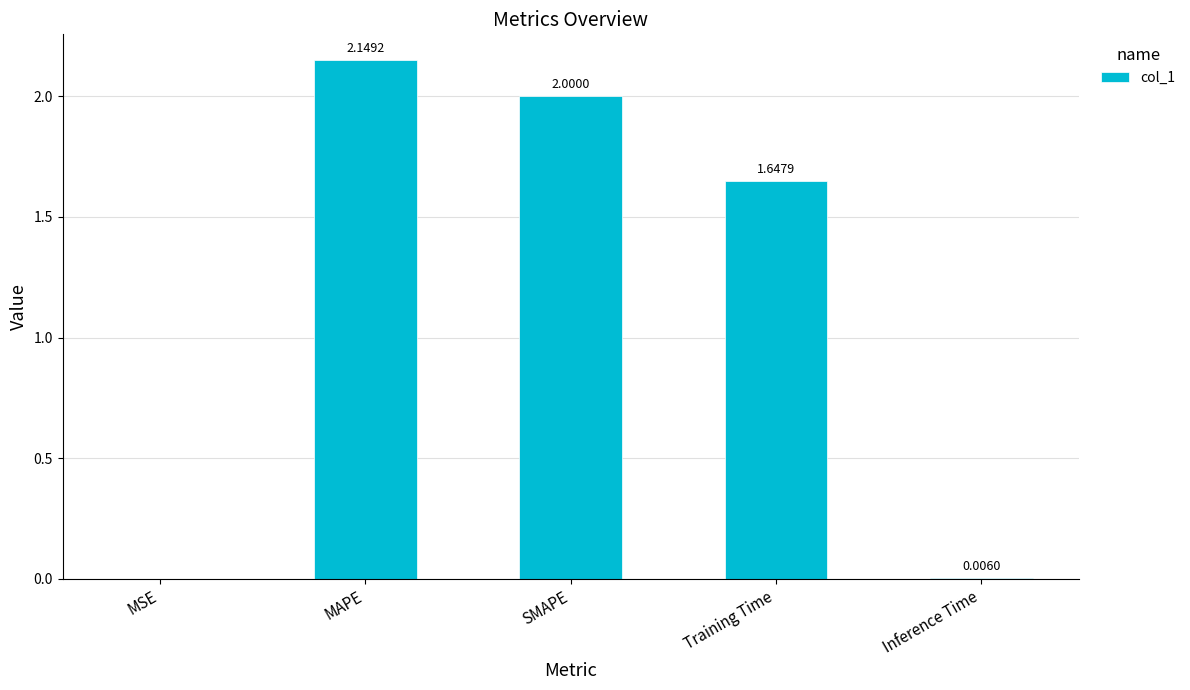

What is the ratio of the value at SMAPE to the value at MAPE?

0.9